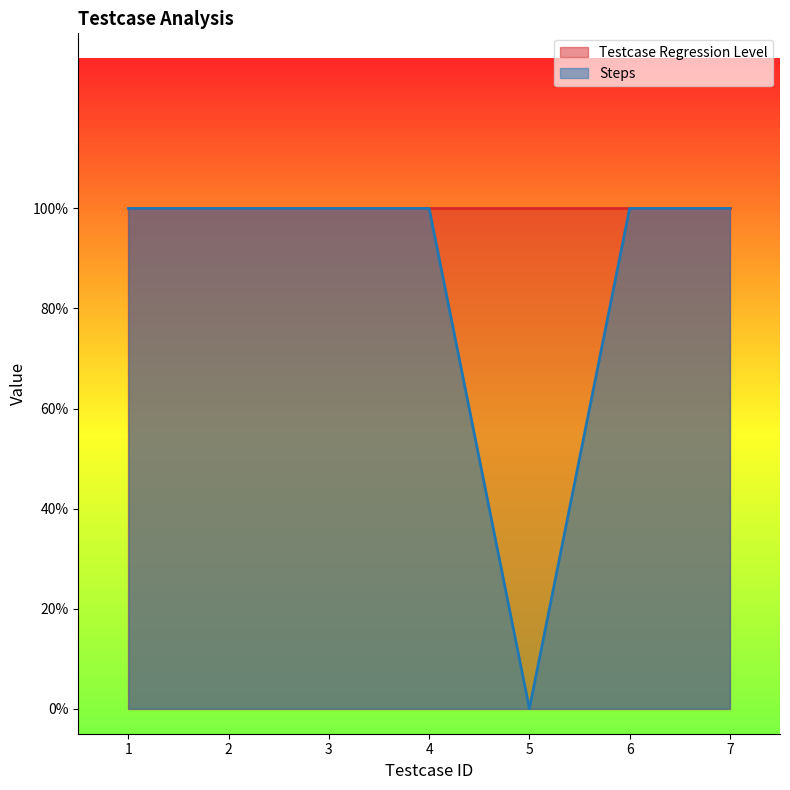

Reading right to left, what are all the values shown in this chart?

1	1	0	1	1	1	1